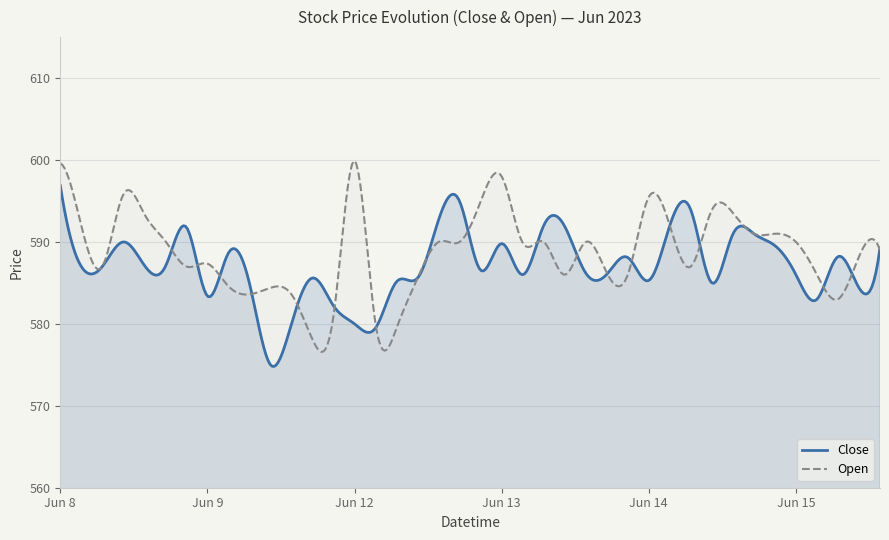

At which category is the sum across all series the highest?

2023-06-08 09:15